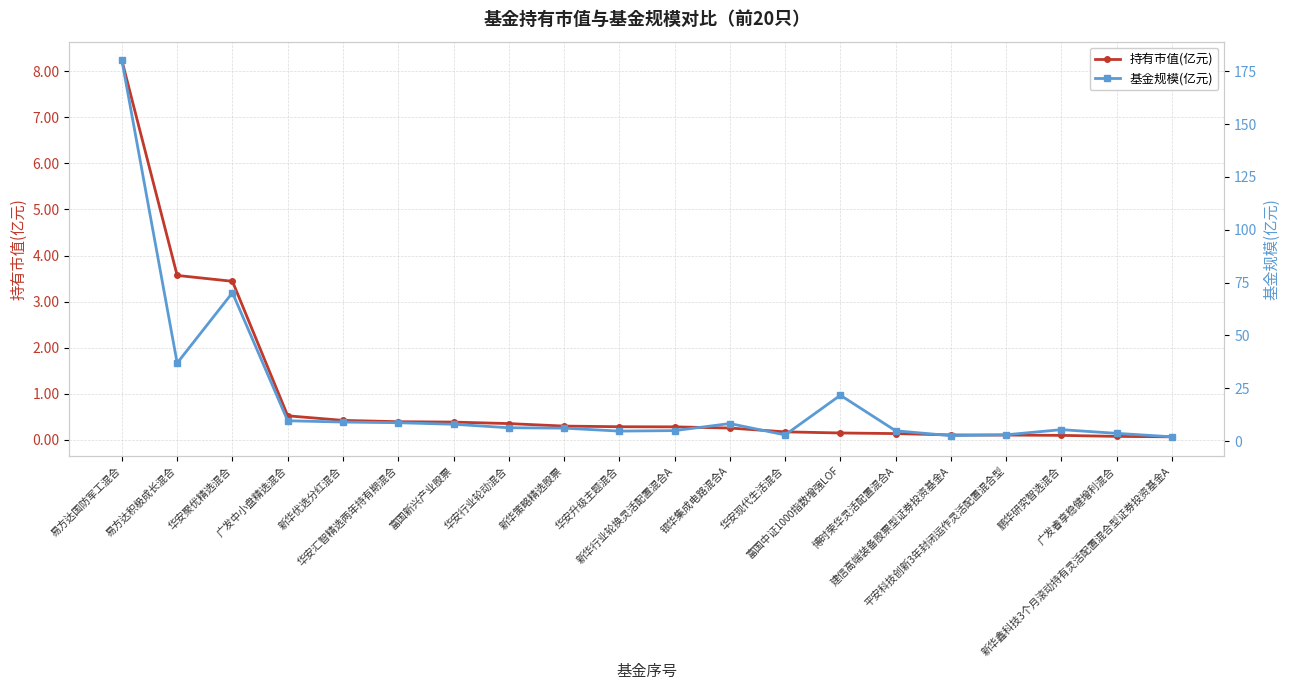

Where does the 基金规模(亿元) series first go above 6?

易方达国防军工混合